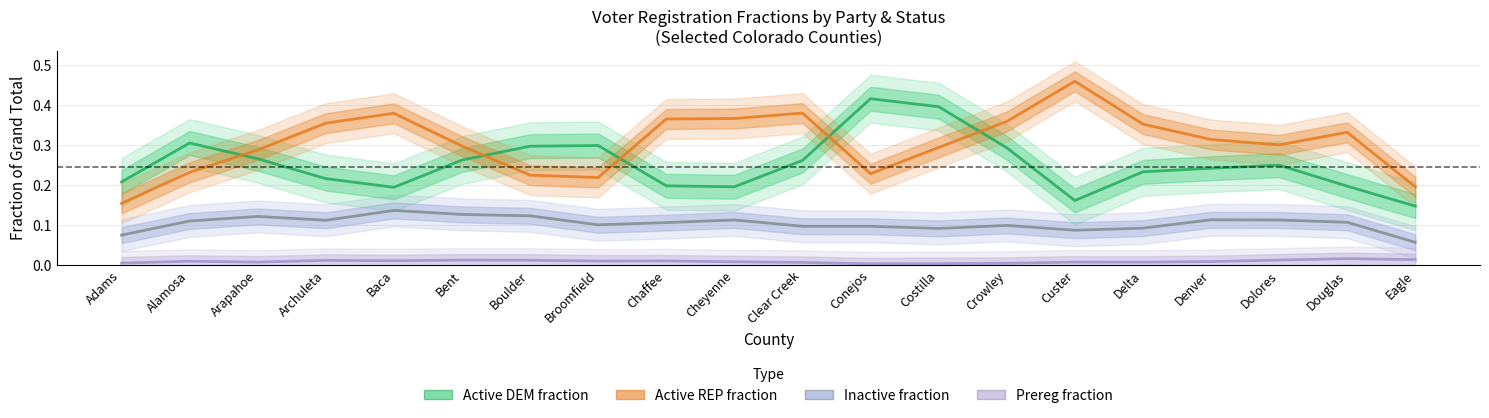

Does the chart display data point markers on the line(s)?

No